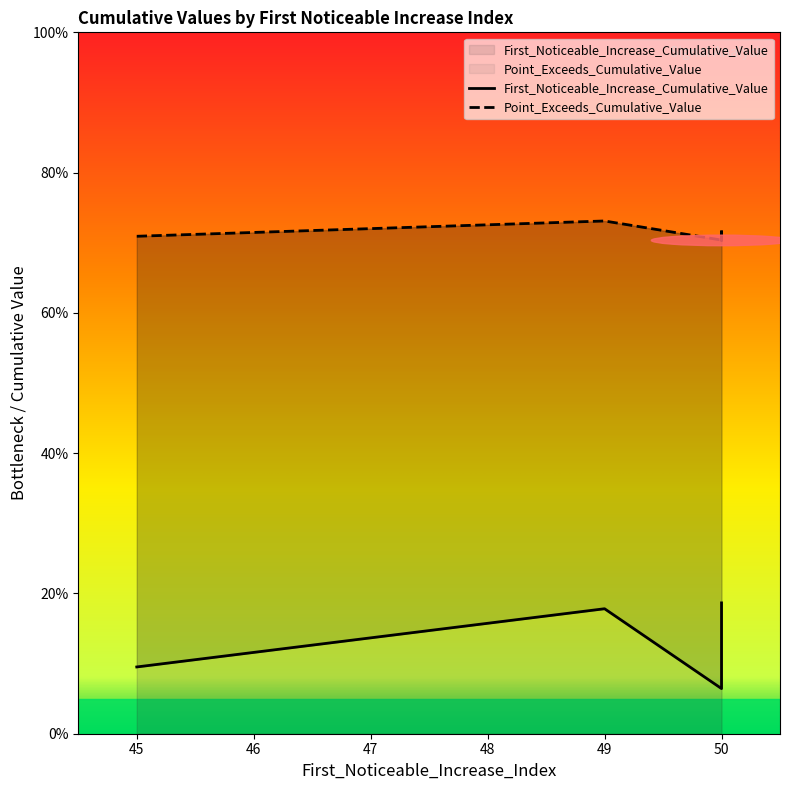

Does the chart have visible grid lines?

No